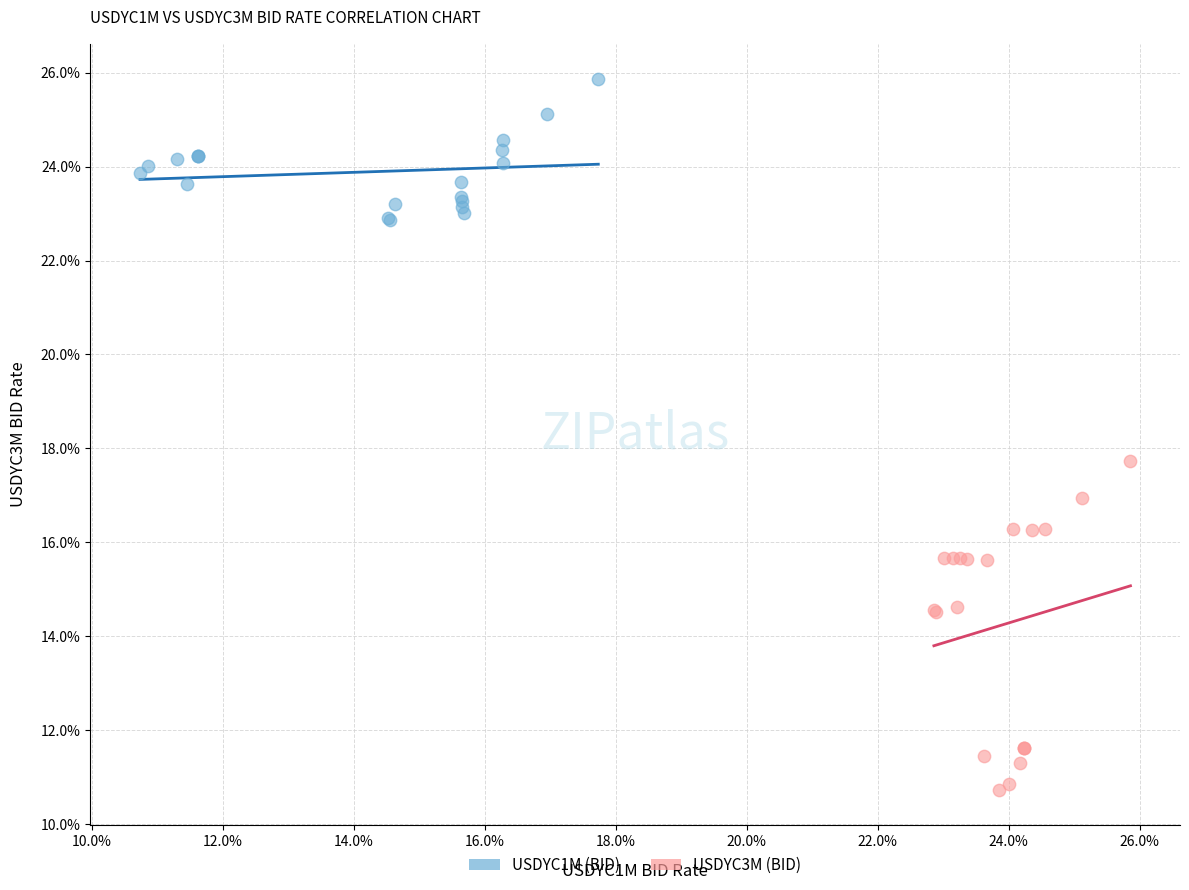

What are all the series names shown in the legend?

USDYC1M (BID), USDYC3M (BID)